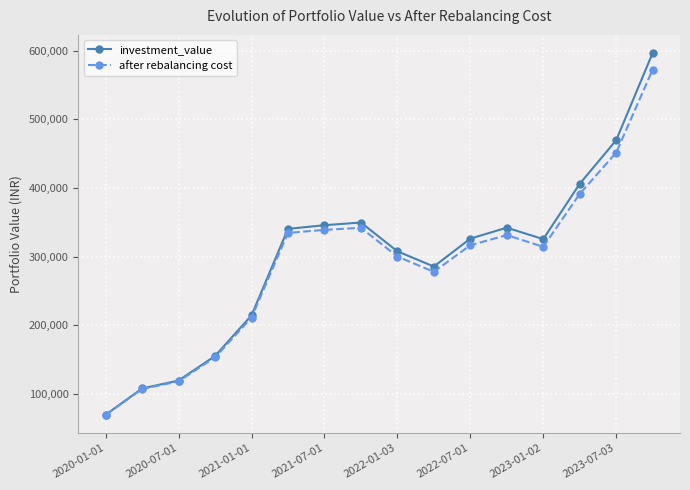

What is the minimum value shown in the chart?

68834.5